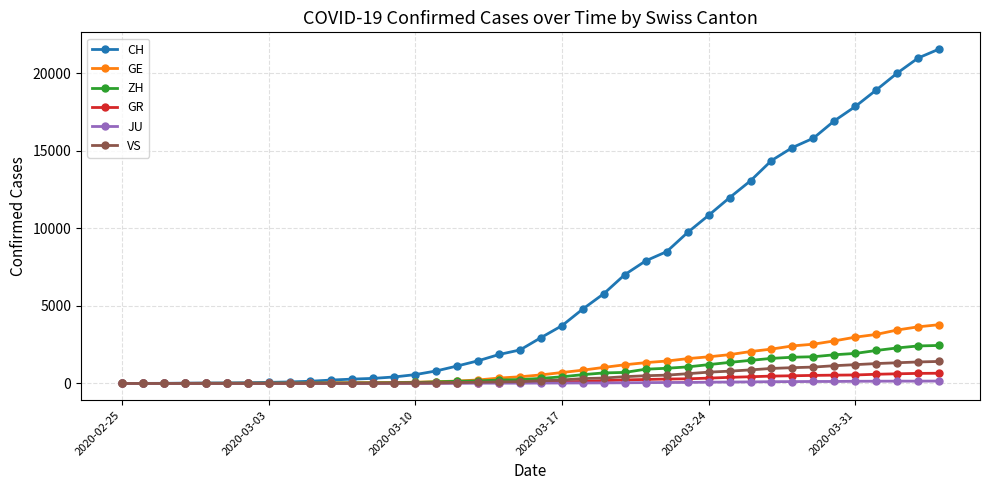

Is this an area chart (filled region under the line)?

No